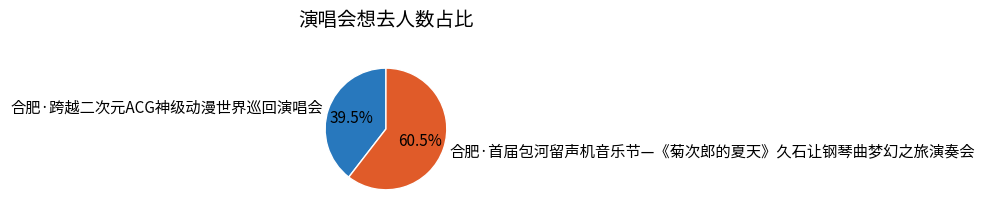

How many segments does this pie chart have?

2